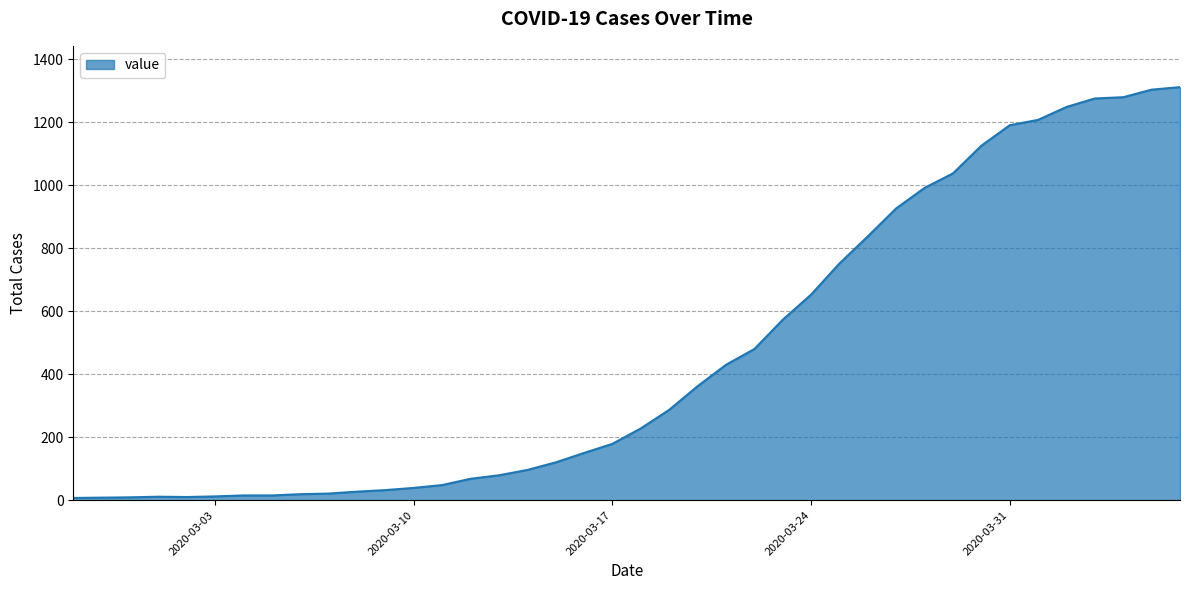

What is the greatest value displayed?

1312